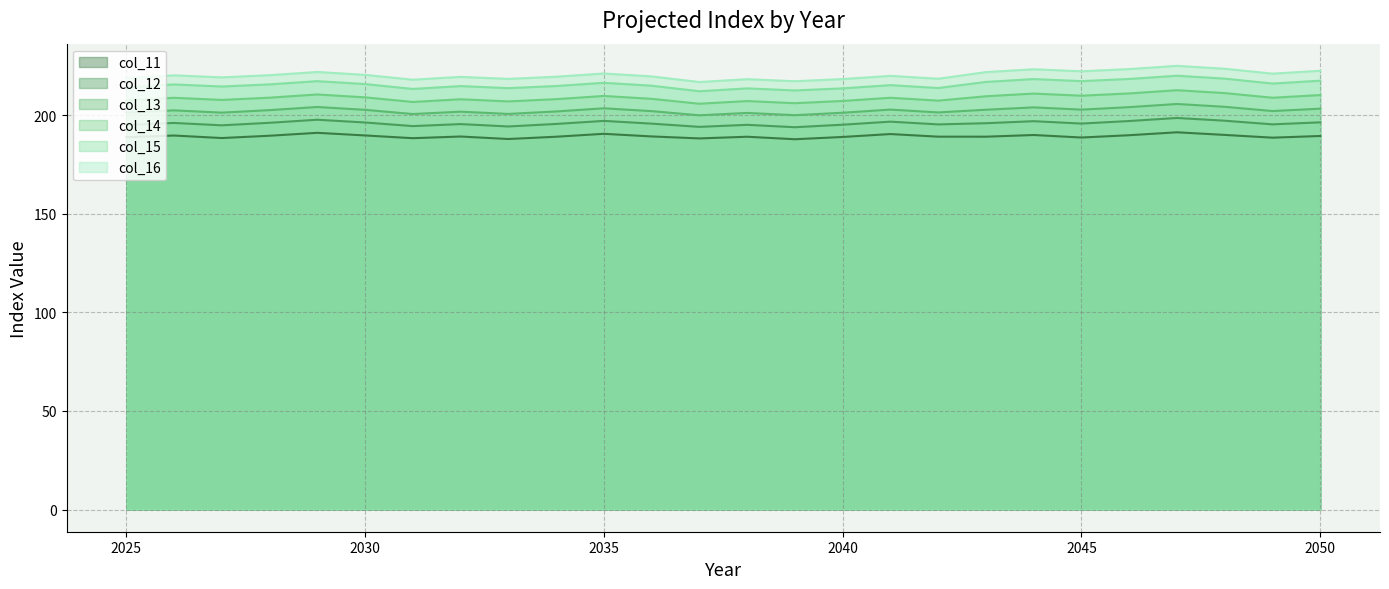

Where is the first local maximum for col_12?

2026